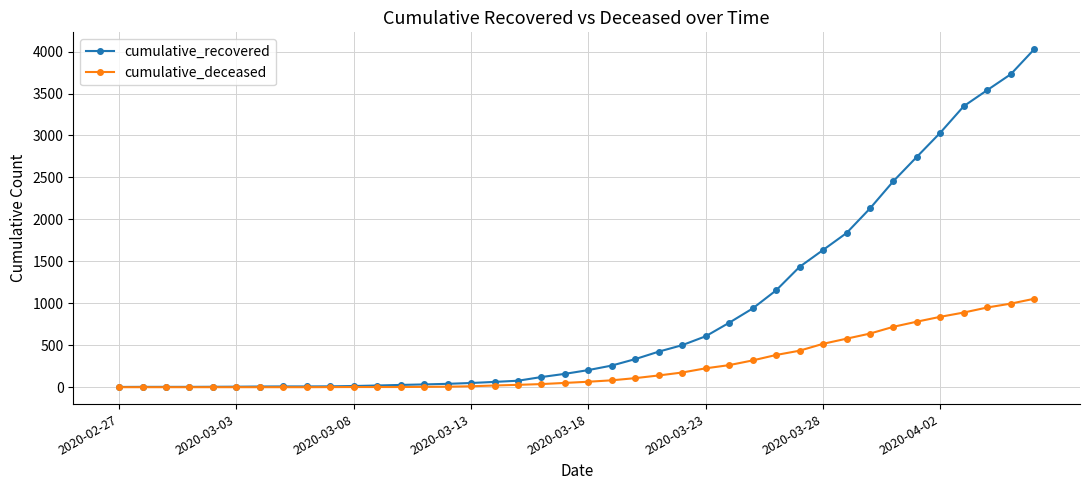

What are all the series names shown in the legend?

cumulative_recovered, cumulative_deceased